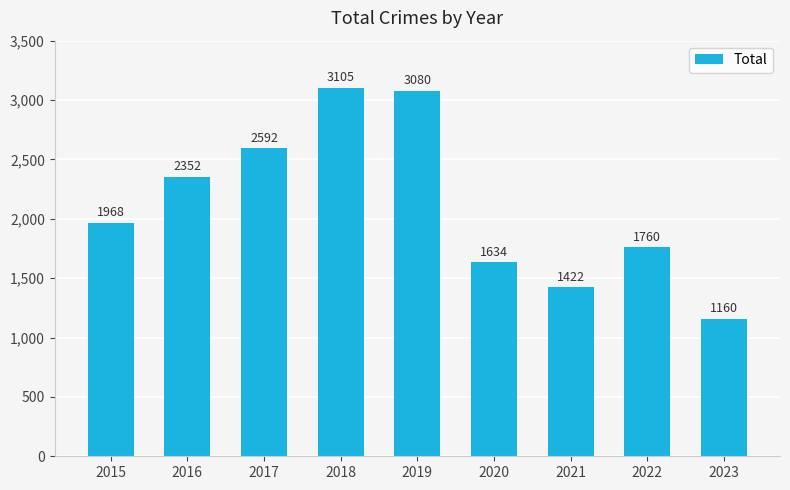

How many bars are there in total?

9